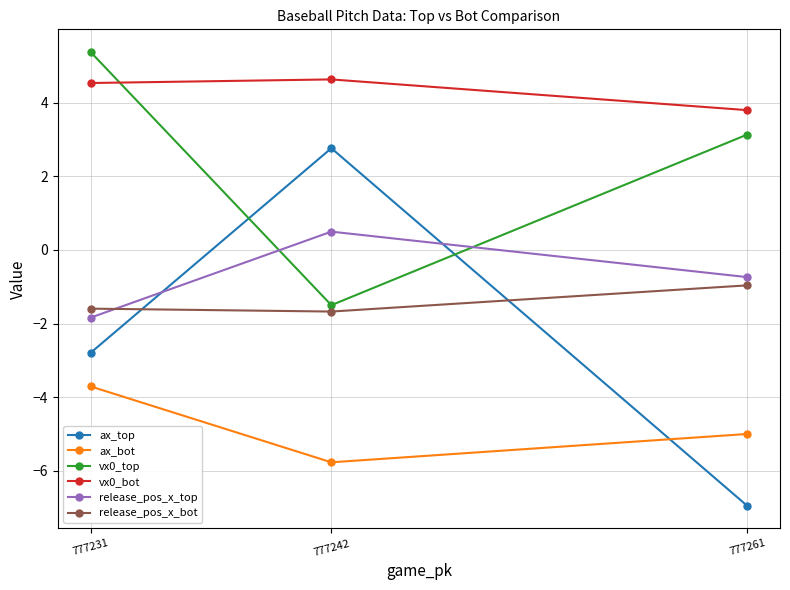

Is it true that release_pos_x_top equals -1.8 at 777231?

True